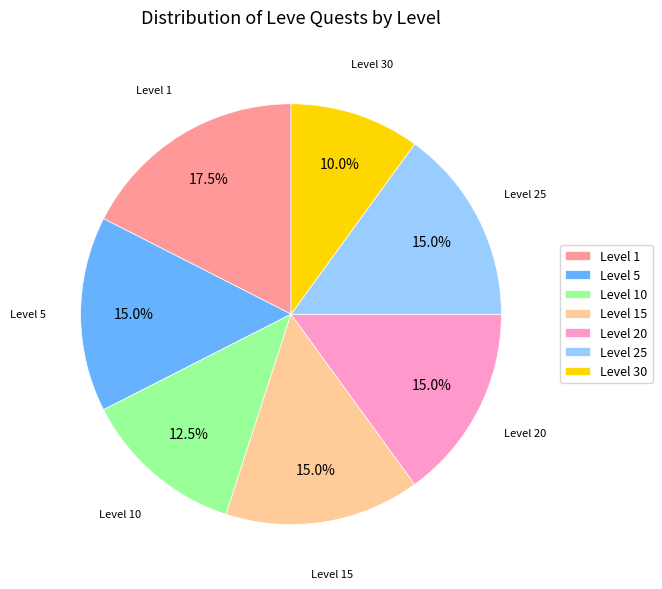

Between Level 30 and Level 5, which is larger?

Level 5